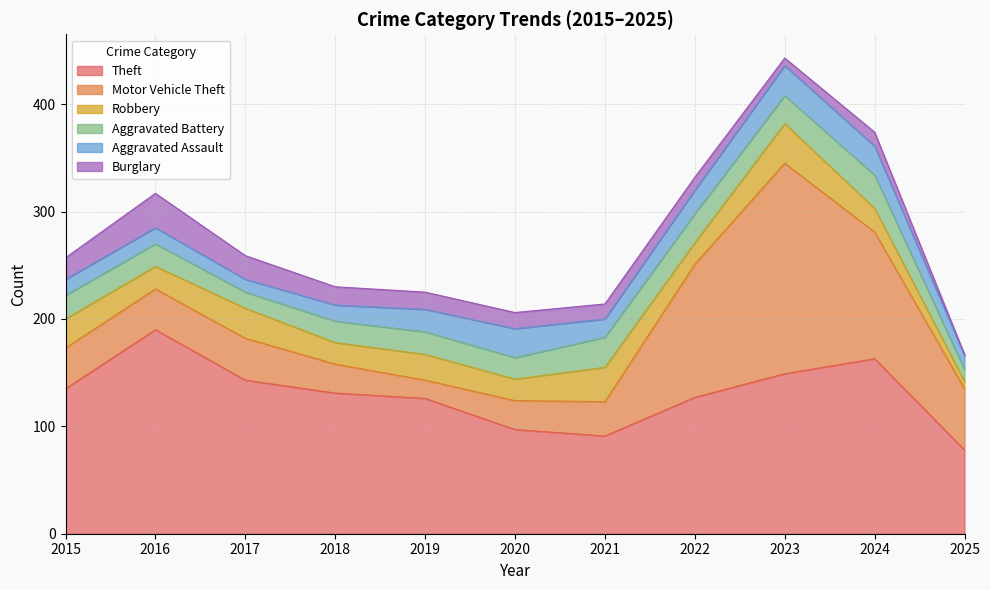

What is the average value of the Robbery series?

23